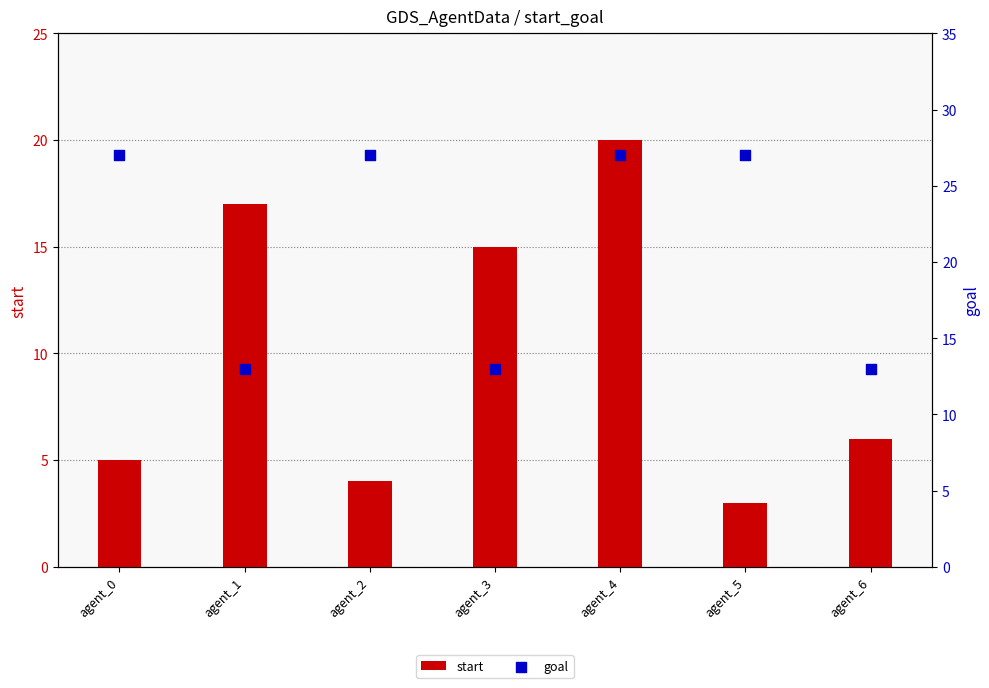

Which series contains the highest Y value?

goal